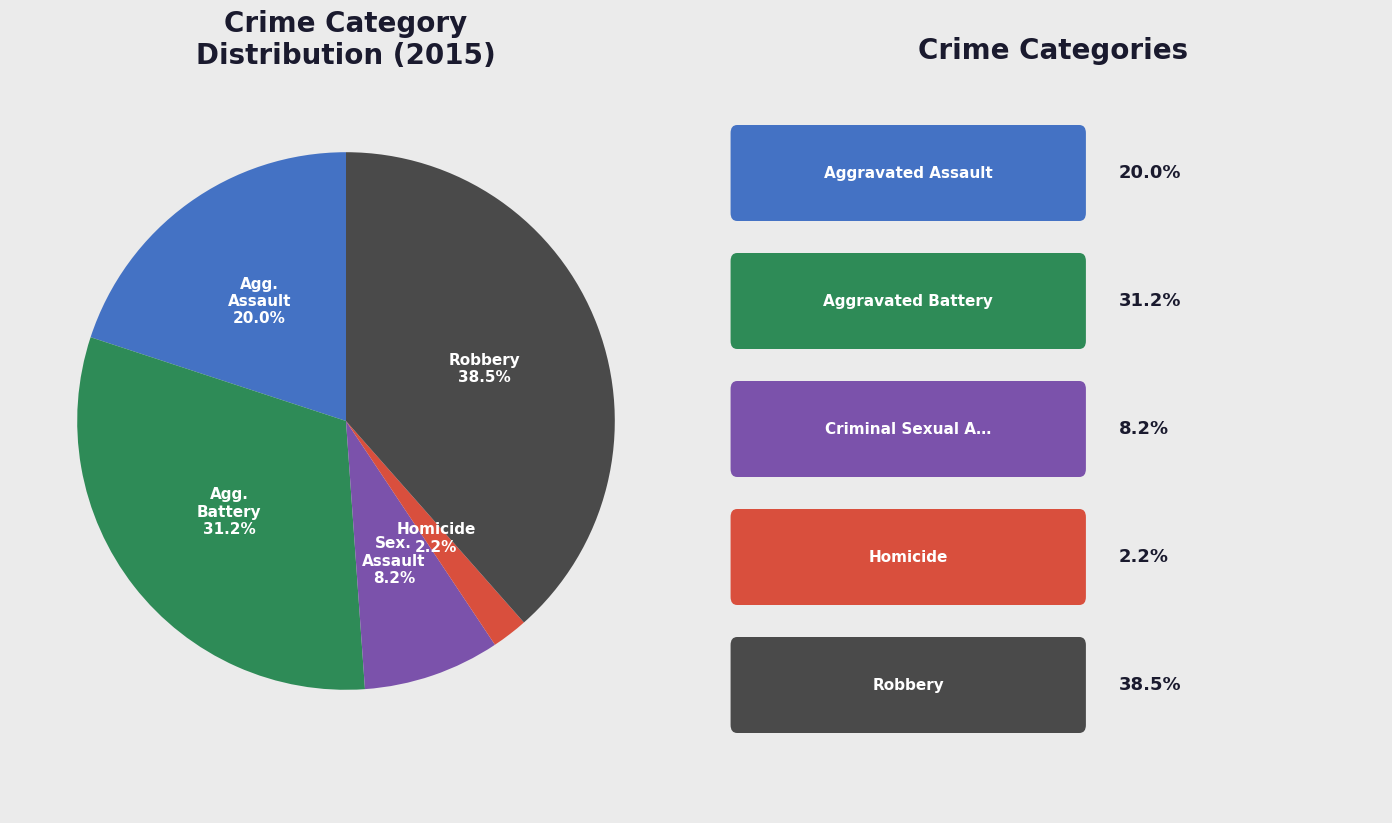

Does any single category account for the majority?

No